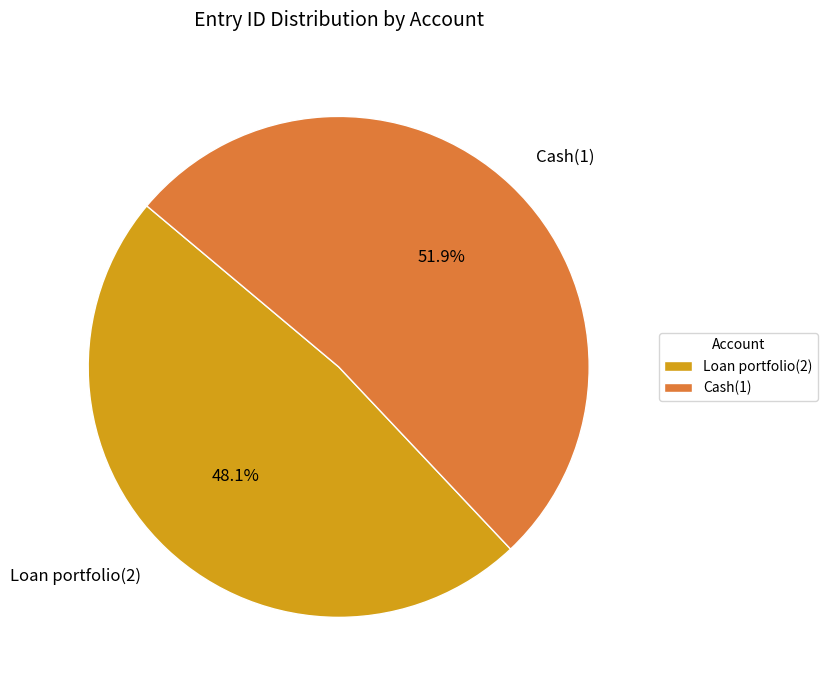

What is the smallest slice in the pie chart?

Loan portfolio(2)